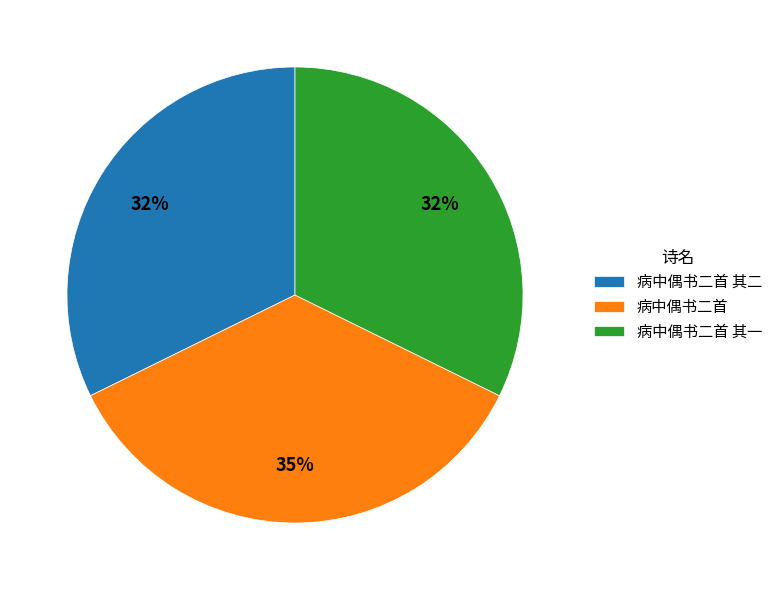

Do 病中偶书二首 其二 and 病中偶书二首 其一 together represent more than half of the pie?

Yes